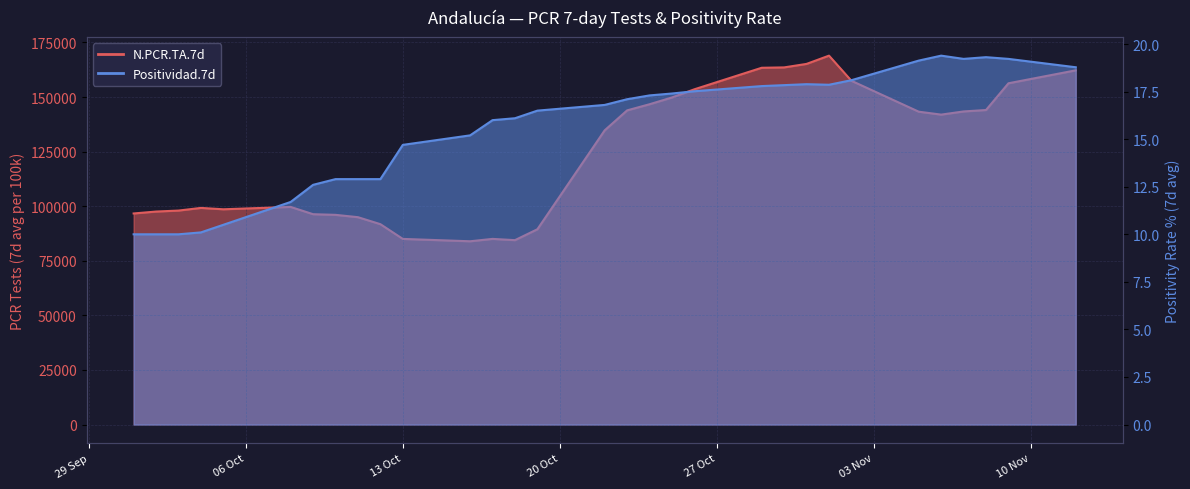

At which label does N.PCR.TA.7d reach its peak?

2020-11-01